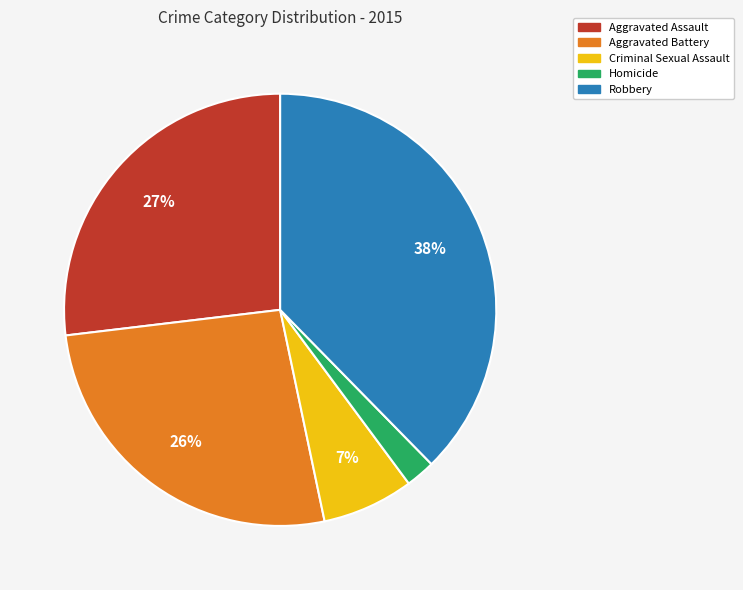

Which slice is the largest?

Robbery